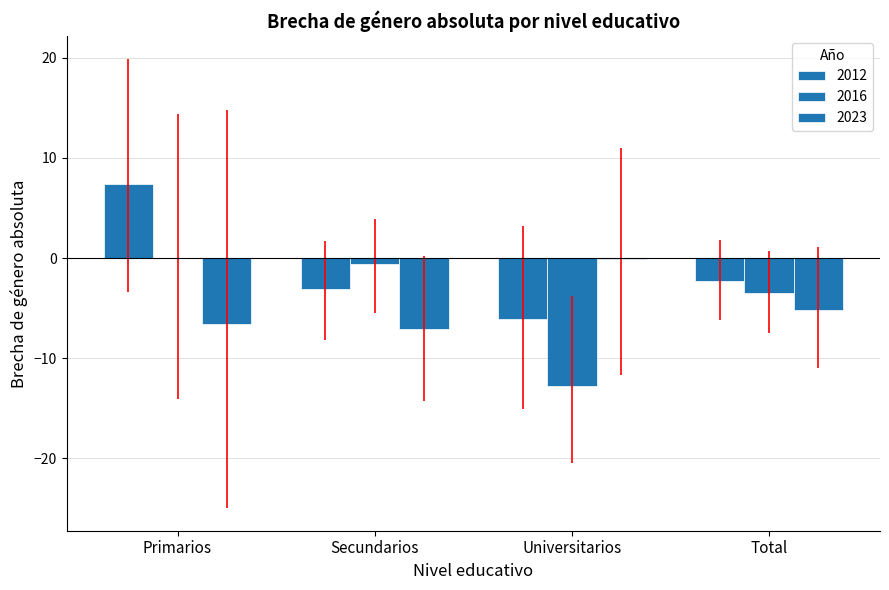

How many groups of bars are there?

4